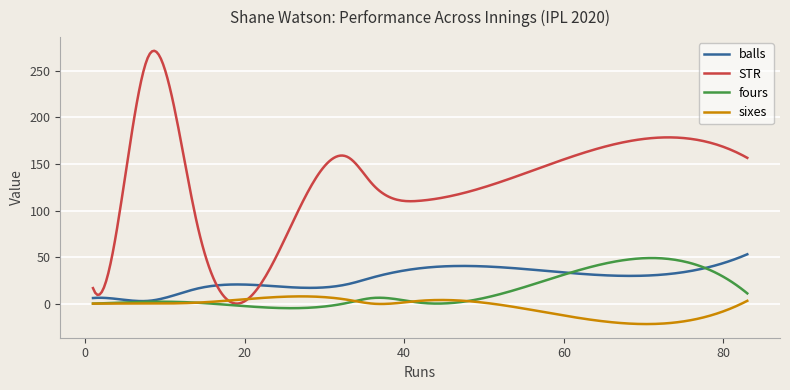

Which series has the widest spread of values?

STR